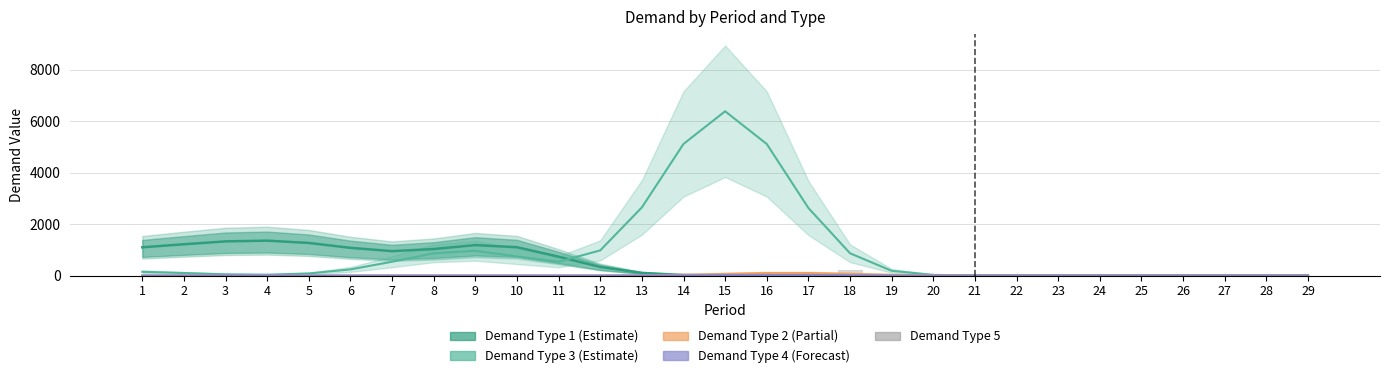

At which label is Demand Type 1 (Estimate) closest to 677?

11